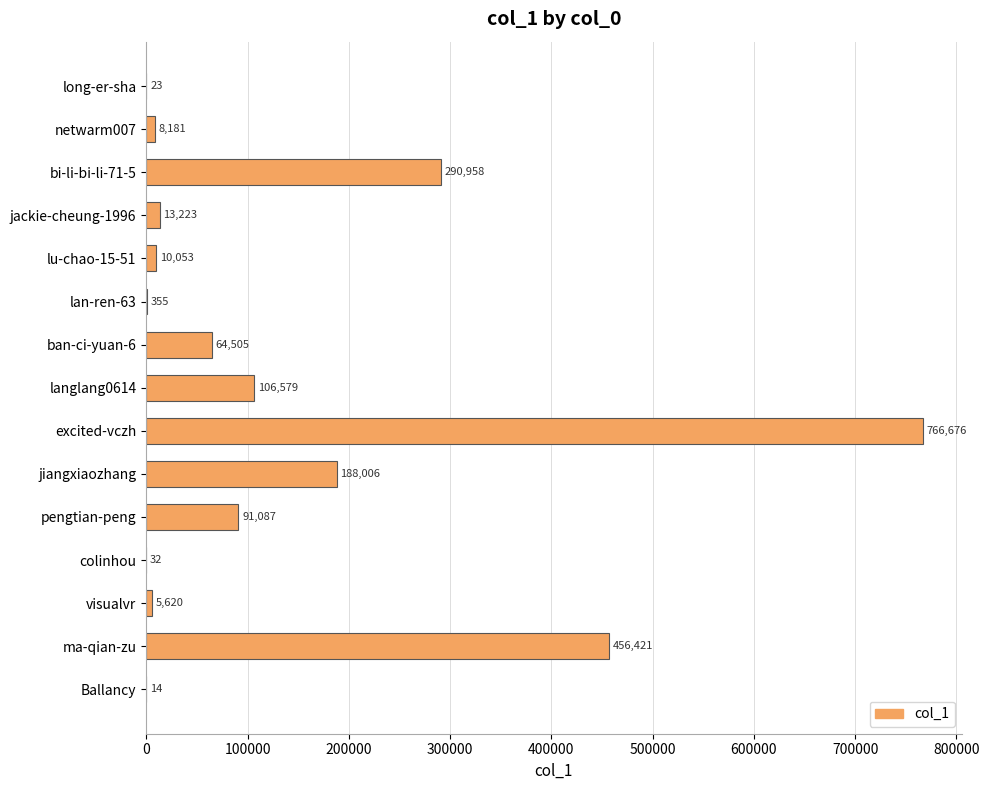

What is the sum of the values at lu-chao-15-51 and langlang0614?

116632